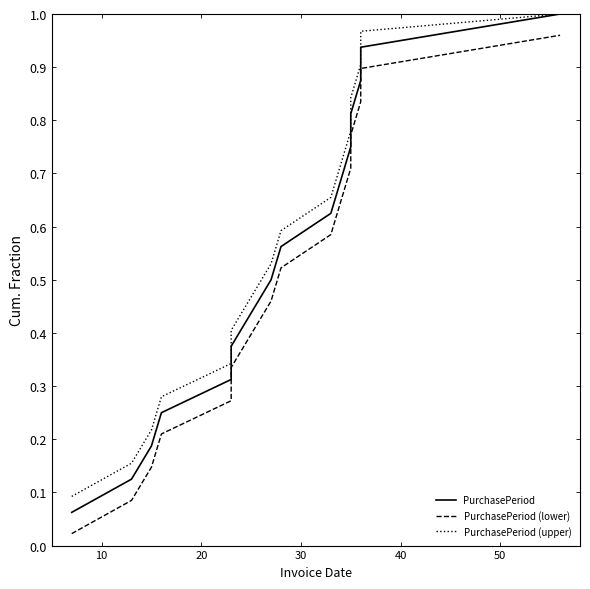

Which series has the widest spread of values?

PurchasePeriod